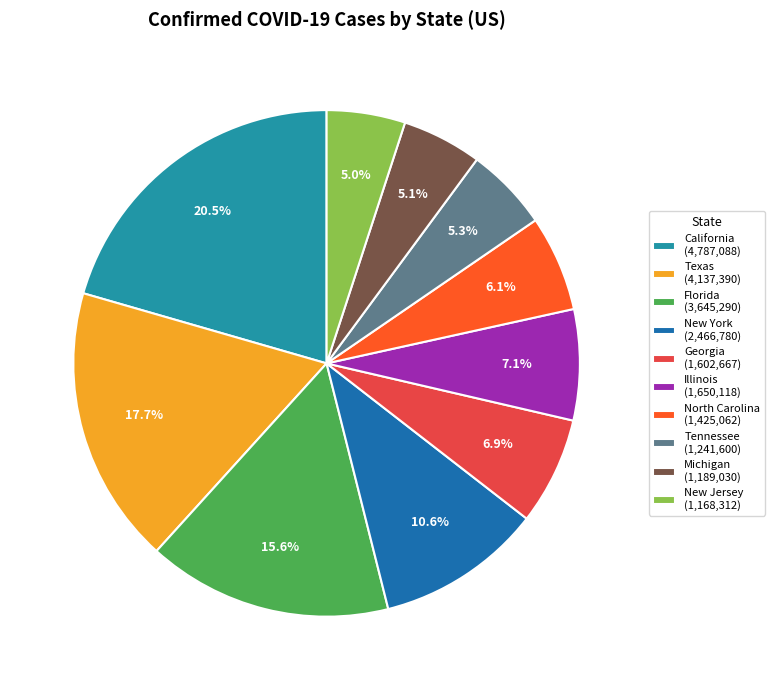

Count the number of slices in the pie.

10